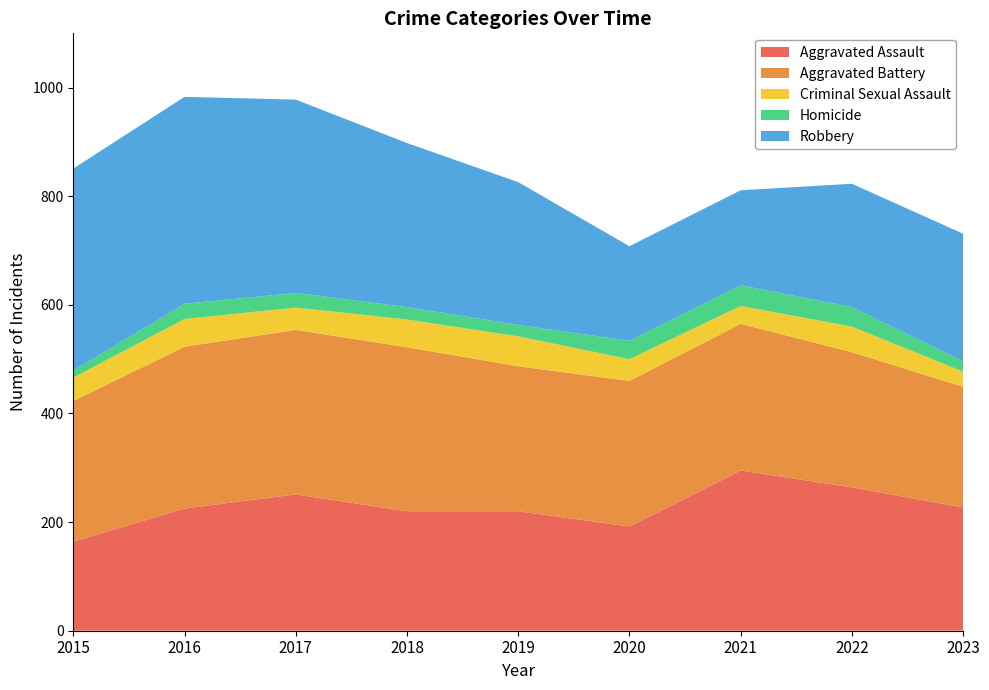

Reading left to right, list all the values displayed in this chart.

Aggravated Assault: 164	225	251	220	220	192	295	264	227
Aggravated Battery: 259	298	303	302	267	268	270	249	222
Criminal Sexual Assault: 43	51	41	51	55	40	33	47	28
Homicide: 13	28	27	23	21	34	38	36	19
Robbery: 372	381	356	302	263	174	175	227	235